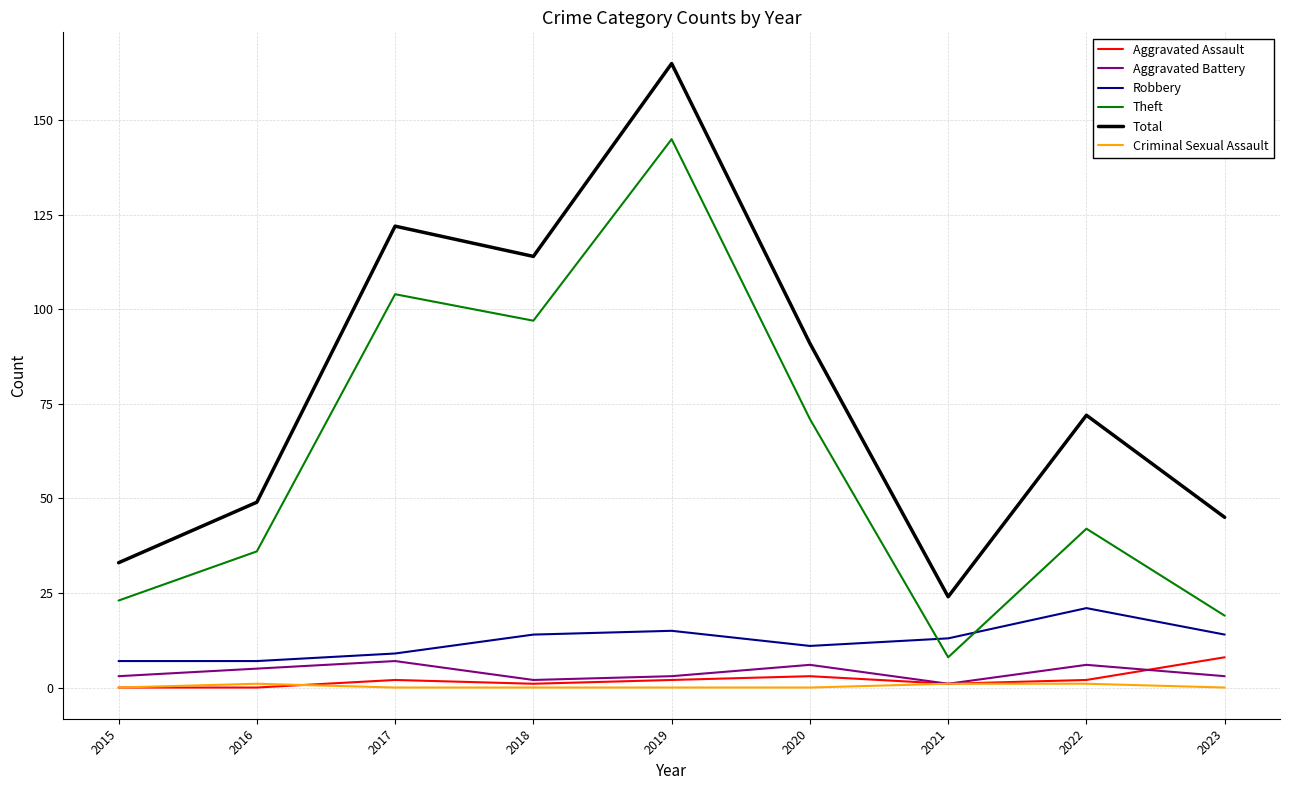

Which series has the largest range (max minus min)?

Total